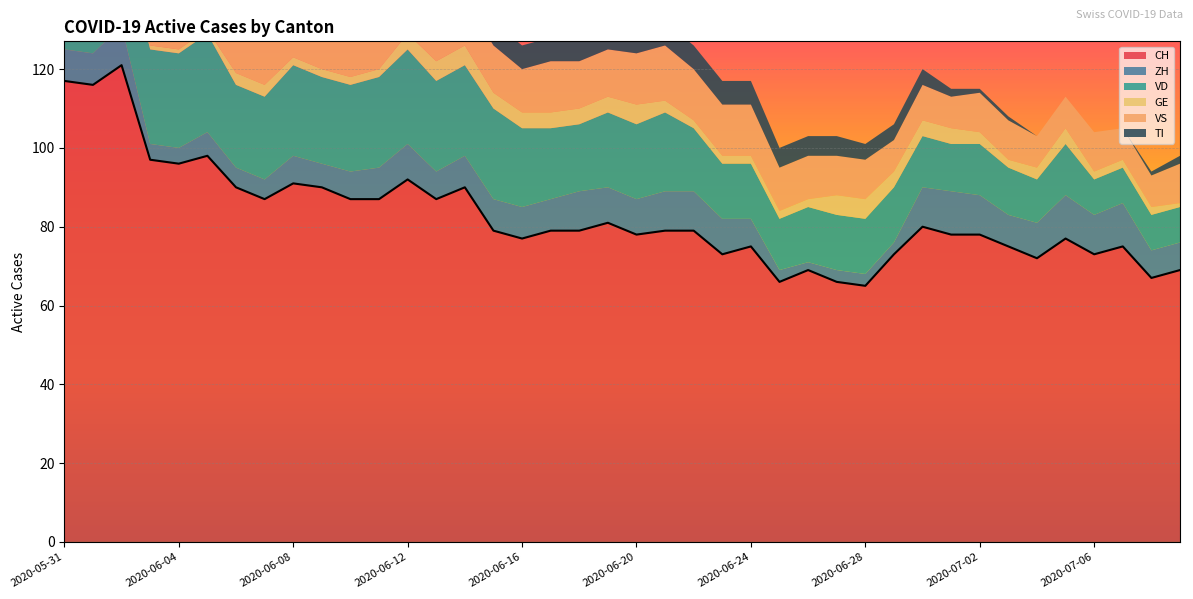

Reading right to left, transcribe all the data shown in this chart.

CH: 69	67	75	73	77	72	75	78	78	80	73	65	66	69	66	75	73	79	79	78	81	79	79	77	79	90	87	92	87	87	90	91	87	90	98	96	97	121	116	117
ZH: 7	7	11	10	11	9	8	10	11	10	3	3	3	2	3	7	9	10	10	9	9	10	8	8	8	8	7	9	8	7	6	7	5	5	6	4	4	10	8	8
VD: 9	9	9	9	13	11	12	13	12	13	14	14	14	14	13	14	14	16	20	19	19	17	18	20	23	23	23	24	23	22	22	23	21	21	25	24	24	24	20	21
GE: 1	2	2	2	4	3	2	3	4	4	4	5	5	2	2	2	2	2	3	5	4	4	4	4	4	5	5	4	2	2	2	2	3	3	1	1	1	1	2	2
VS: 10	8	8	10	8	8	10	10	8	9	8	10	10	11	11	13	13	13	14	13	12	12	13	11	12	12	12	13	13	13	13	13	13	13	13	13	12	13	13	11
TI: 2	1	0	0	0	0	1	1	2	4	4	4	5	5	5	6	6	6	6	6	6	6	6	6	6	8	9	9	10	10	11	11	12	14	16	17	19	25	27	29